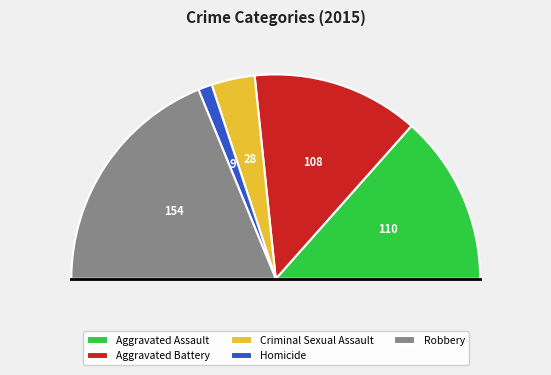

Do Aggravated Assault and Robbery together represent more than half of the pie?

Yes